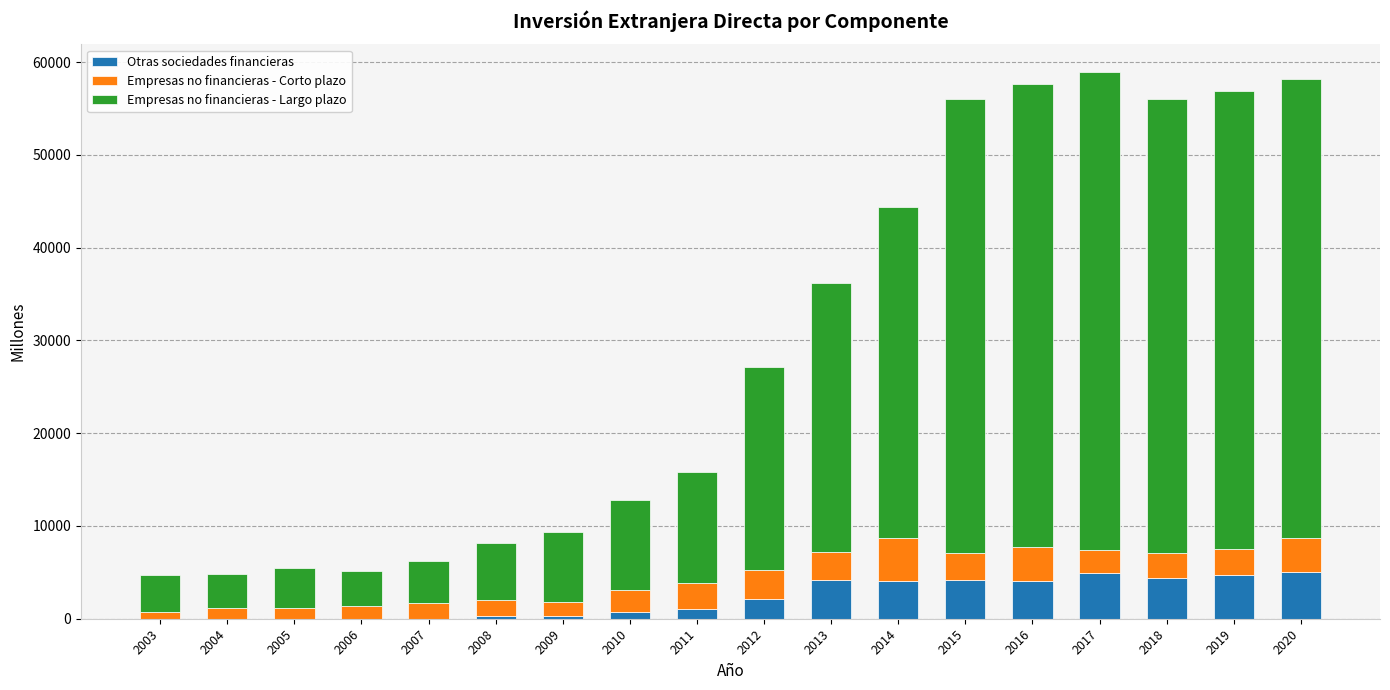

Are the bars grouped side by side (vs. stacked)?

No